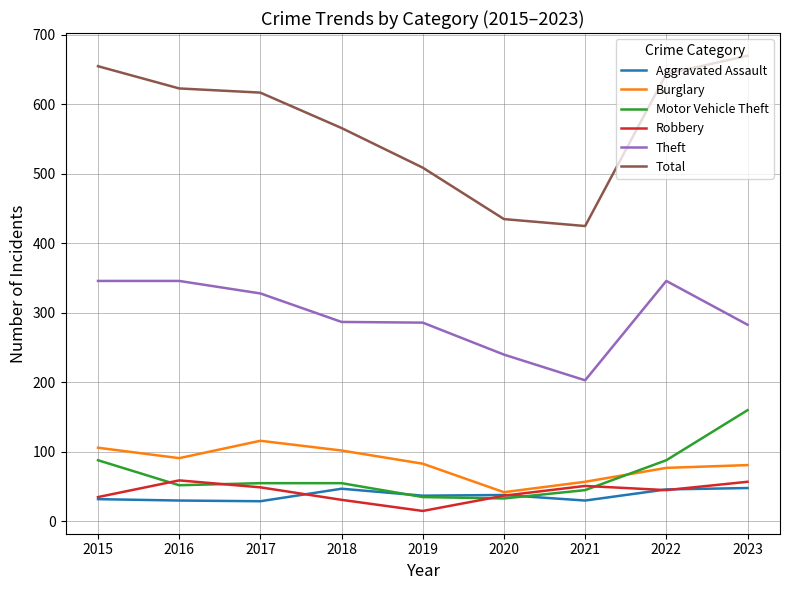

How many distinct data groups are displayed?

6